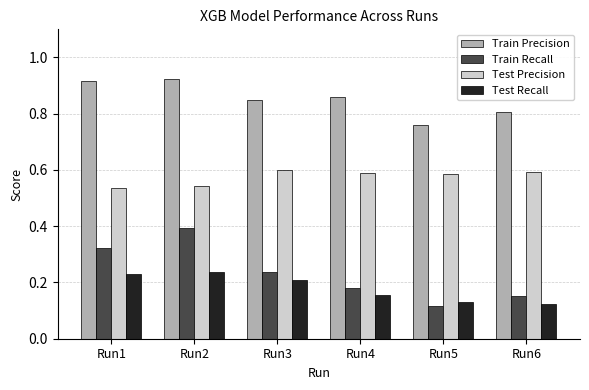

What is the sum of all Test Recall values?

1.1